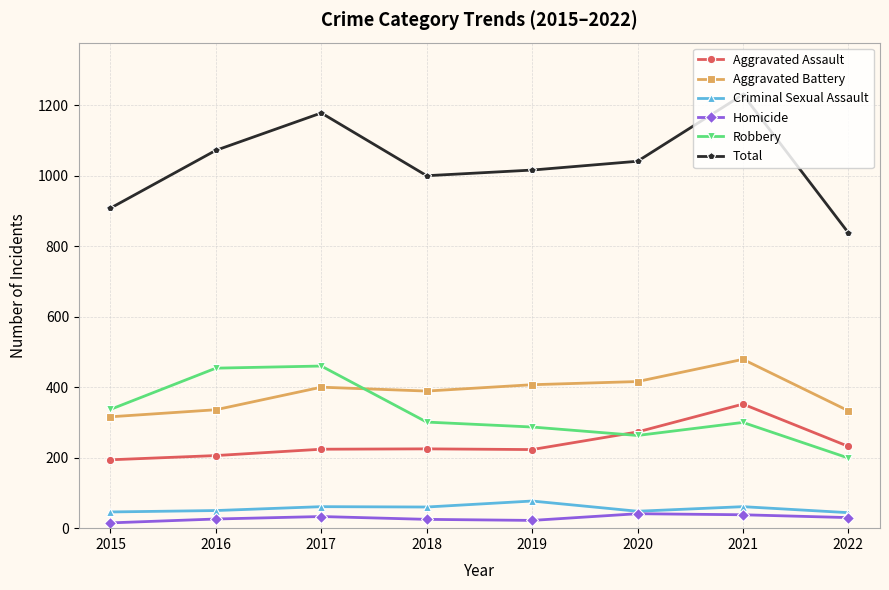

Which series has the widest spread of values?

Total